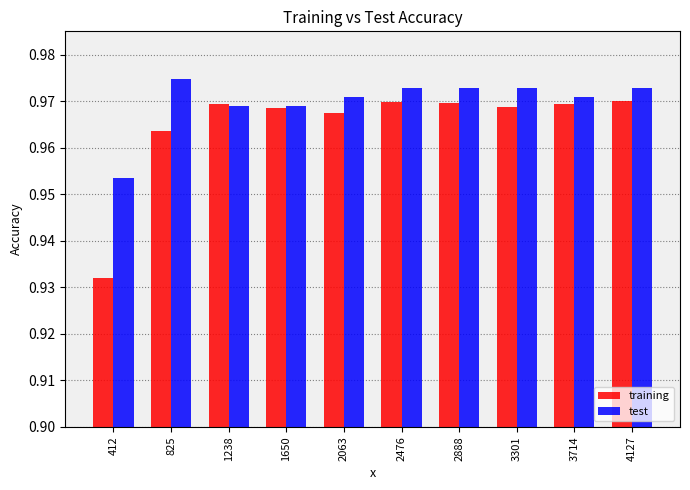

Which series has the largest total across all categories?

test